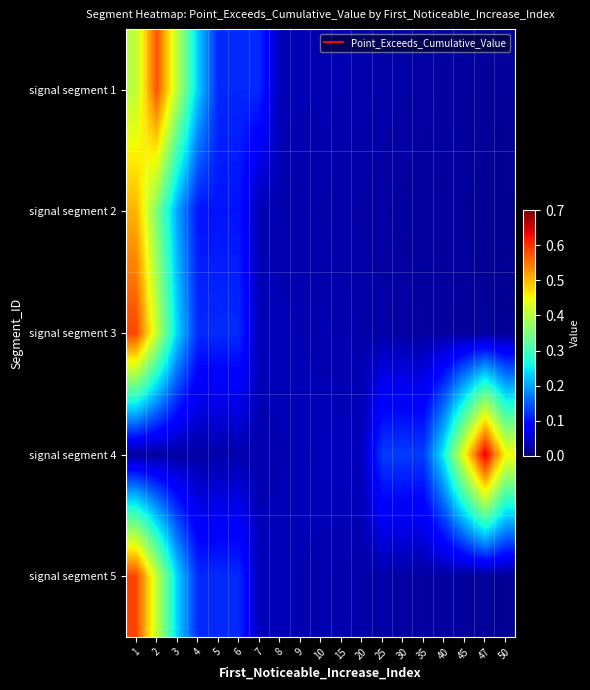

What is the spread (max minus min) of values at 45?

0.4